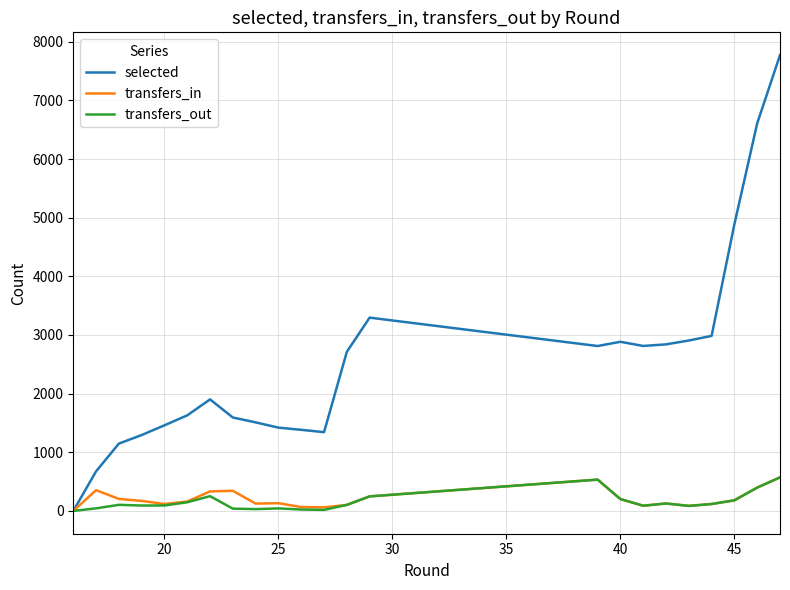

What is the maximum value shown in the chart?

7772